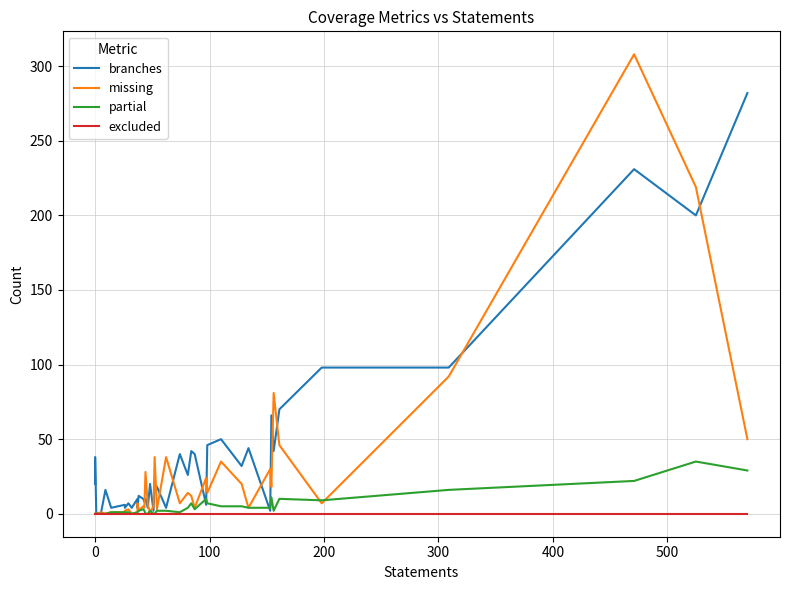

The branches series shows 31 at 27. True or false?

False